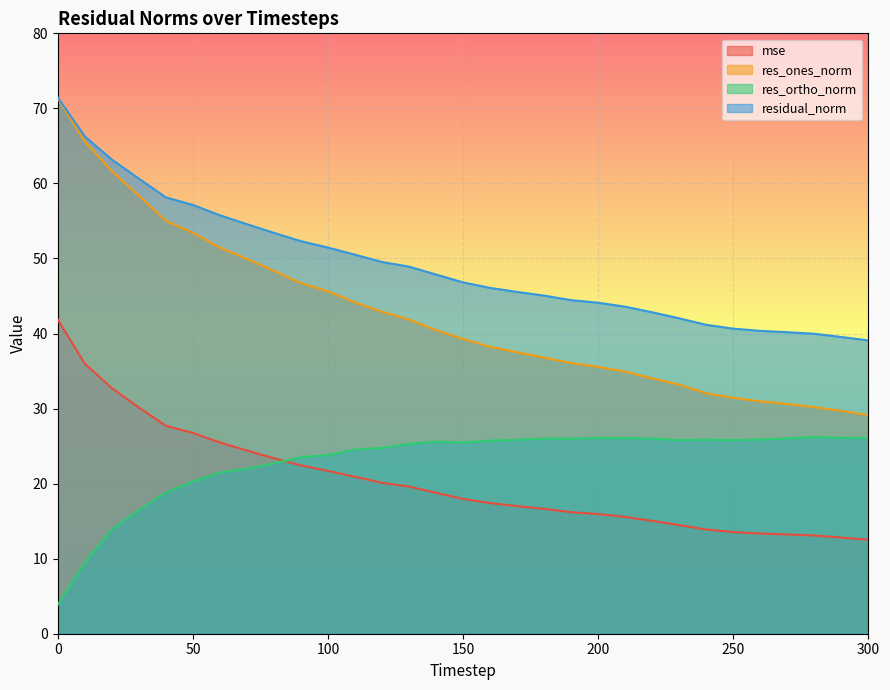

What is the difference between the maximum and minimum values in the mse series?

29.3